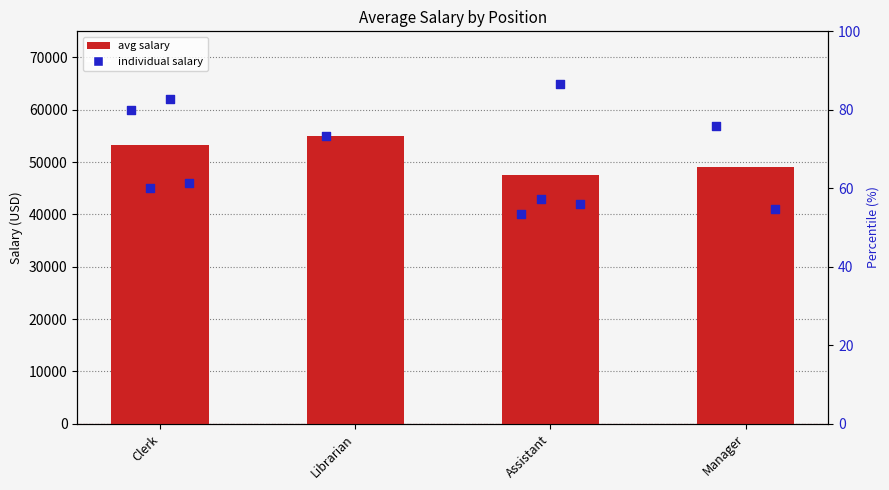

What is the ratio of the value at Clerk to the value at Librarian?

1.0